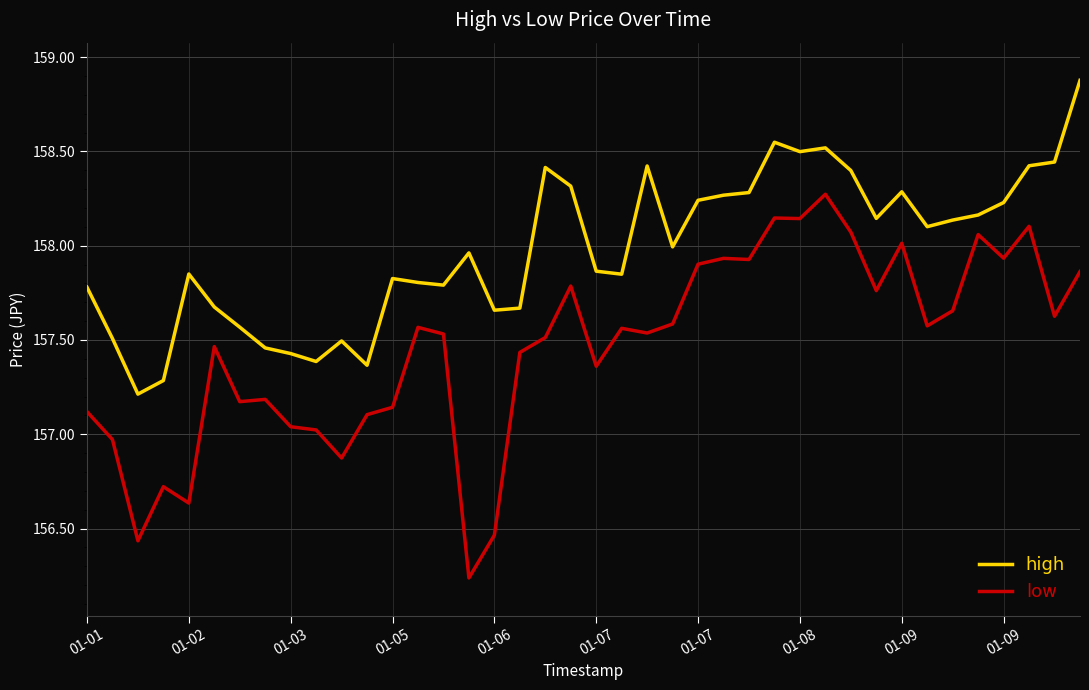

What is the difference between the maximum and minimum values in the low series?

2.0